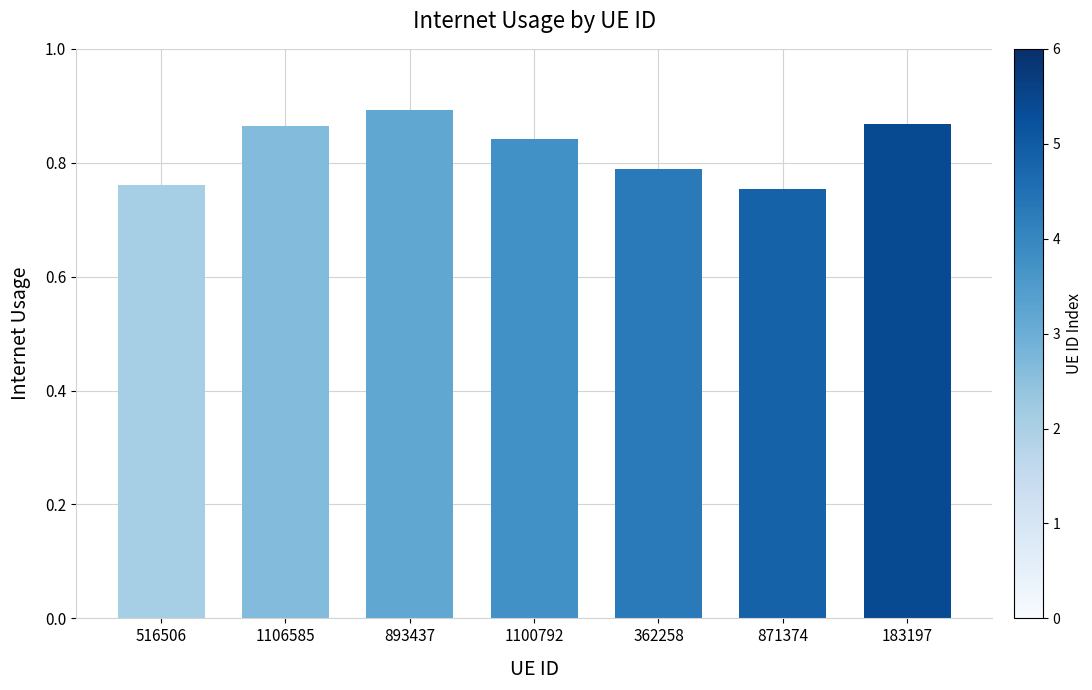

How many data points does each series have?

7